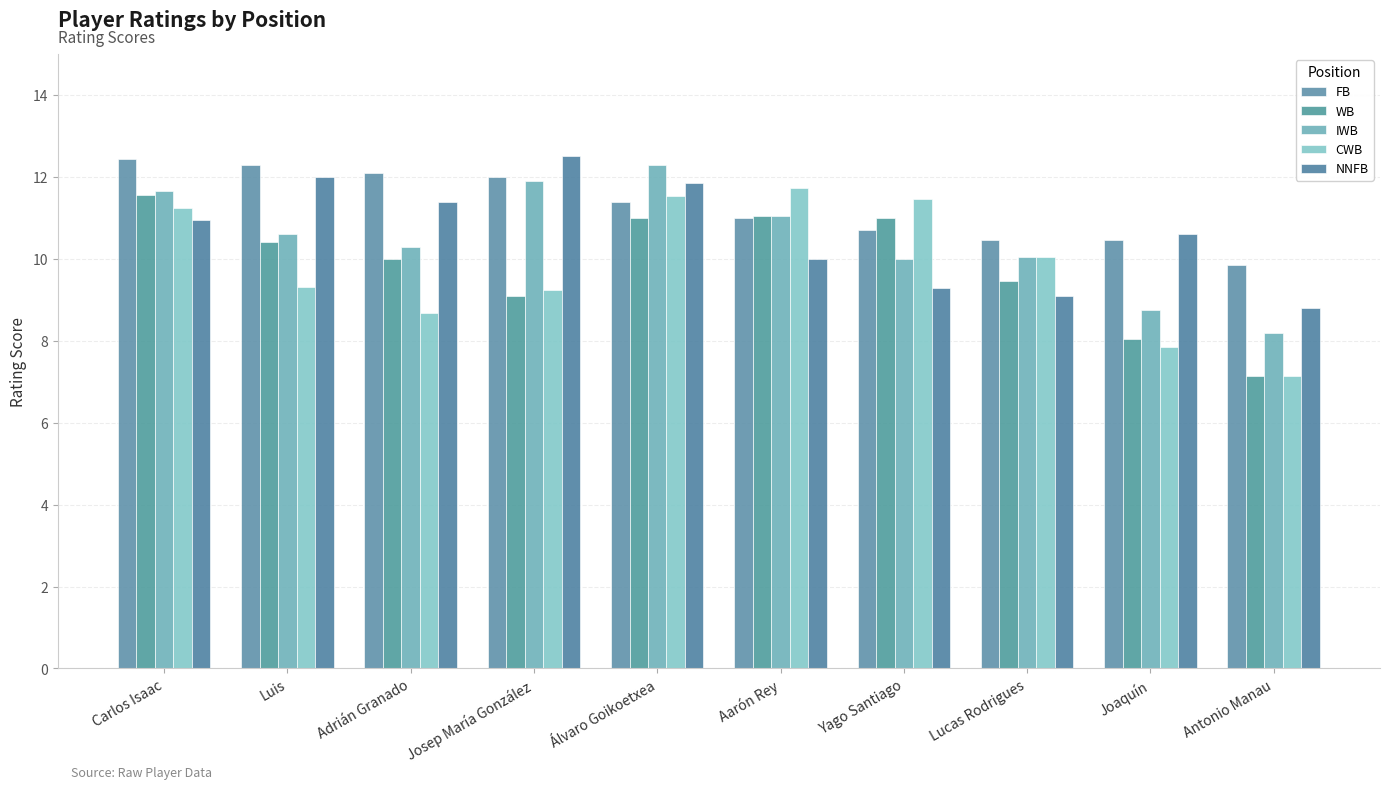

Reading right to left, list all the values displayed in this chart.

FB: Antonio Manau=9.8	Joaquín=10.4	Lucas Rodrigues=10.4	Yago Santiago=10.7	Aarón Rey=11.0	Álvaro Goikoetxea=11.4	Josep María González=12.0	Adrián Granado=12.1	Luis=12.3	Carlos Isaac=12.4
WB: Antonio Manau=7.2	Joaquín=8.1	Lucas Rodrigues=9.4	Yago Santiago=11.0	Aarón Rey=11.1	Álvaro Goikoetxea=11.0	Josep María González=9.1	Adrián Granado=10.0	Luis=10.4	Carlos Isaac=11.6
IWB: Antonio Manau=8.2	Joaquín=8.8	Lucas Rodrigues=10.1	Yago Santiago=10.0	Aarón Rey=11.1	Álvaro Goikoetxea=12.3	Josep María González=11.9	Adrián Granado=10.3	Luis=10.6	Carlos Isaac=11.7
CWB: Antonio Manau=7.2	Joaquín=7.8	Lucas Rodrigues=10.0	Yago Santiago=11.5	Aarón Rey=11.7	Álvaro Goikoetxea=11.5	Josep María González=9.2	Adrián Granado=8.7	Luis=9.3	Carlos Isaac=11.2
NNFB: Antonio Manau=8.8	Joaquín=10.6	Lucas Rodrigues=9.1	Yago Santiago=9.3	Aarón Rey=10.0	Álvaro Goikoetxea=11.8	Josep María González=12.5	Adrián Granado=11.4	Luis=12.0	Carlos Isaac=10.9